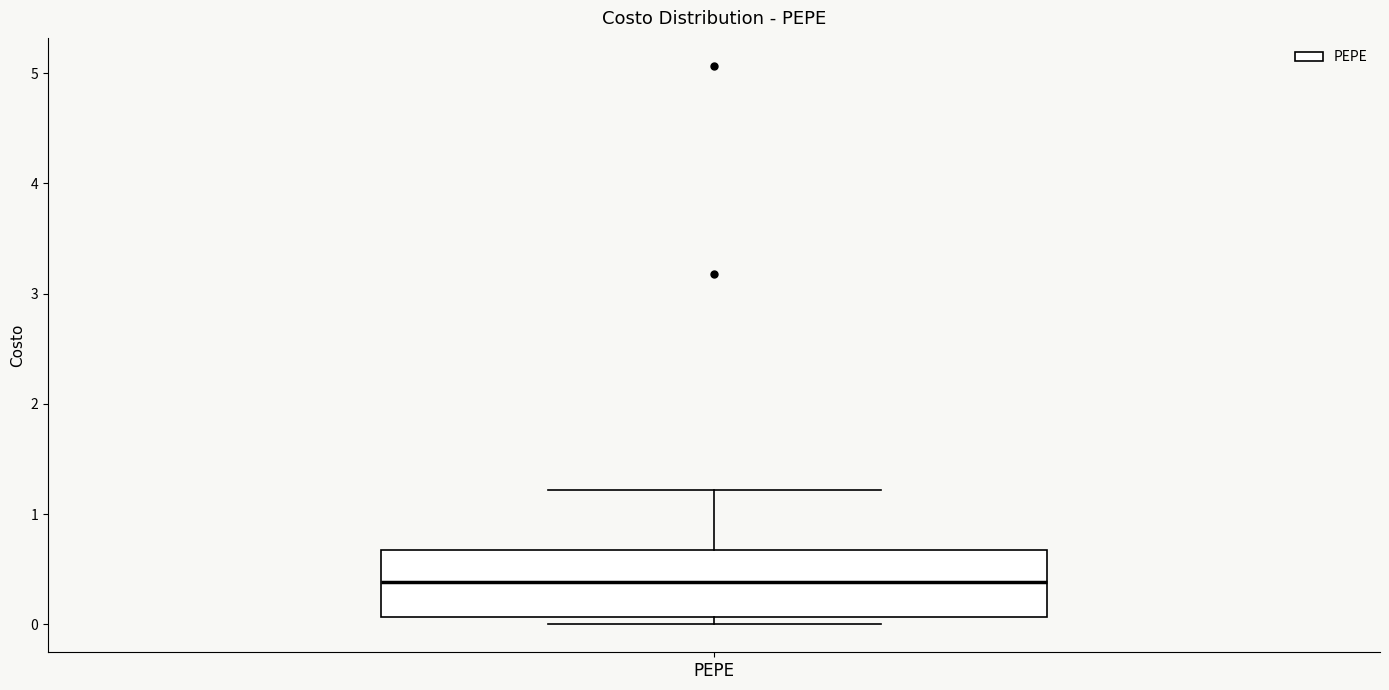

Transcribe this box plot: give where the median line is, the range the box spans, and where the two whiskers end, as read against the y-axis. The values are not printed on the chart, so give them approximately, as read against the axis.

median 0.4, box 0.1 to 0.7, whiskers 0.0 to 1.2